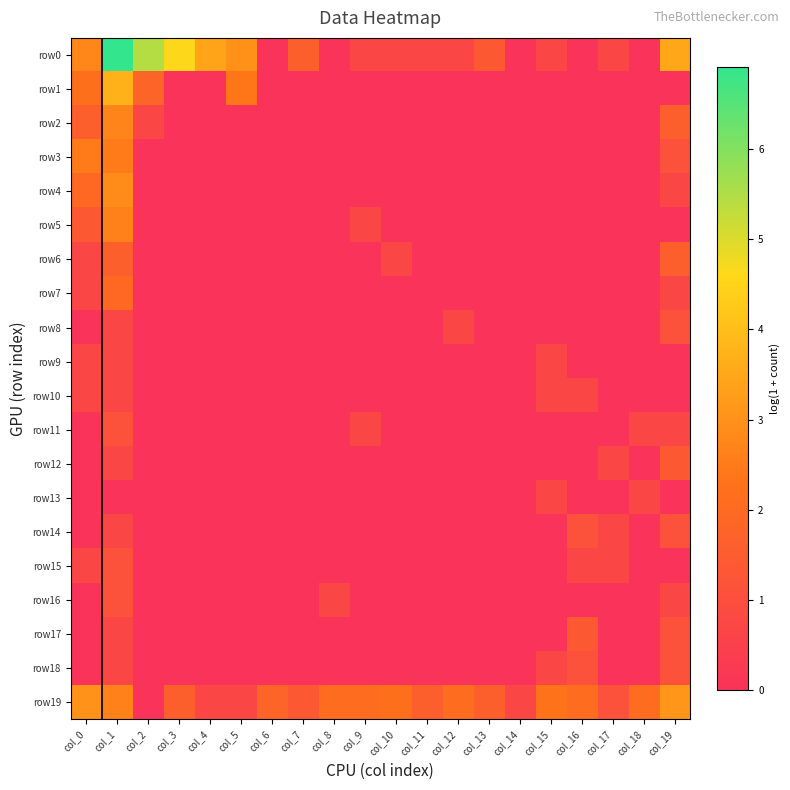

What is the difference between the highest and lowest values at col_18?

2.1